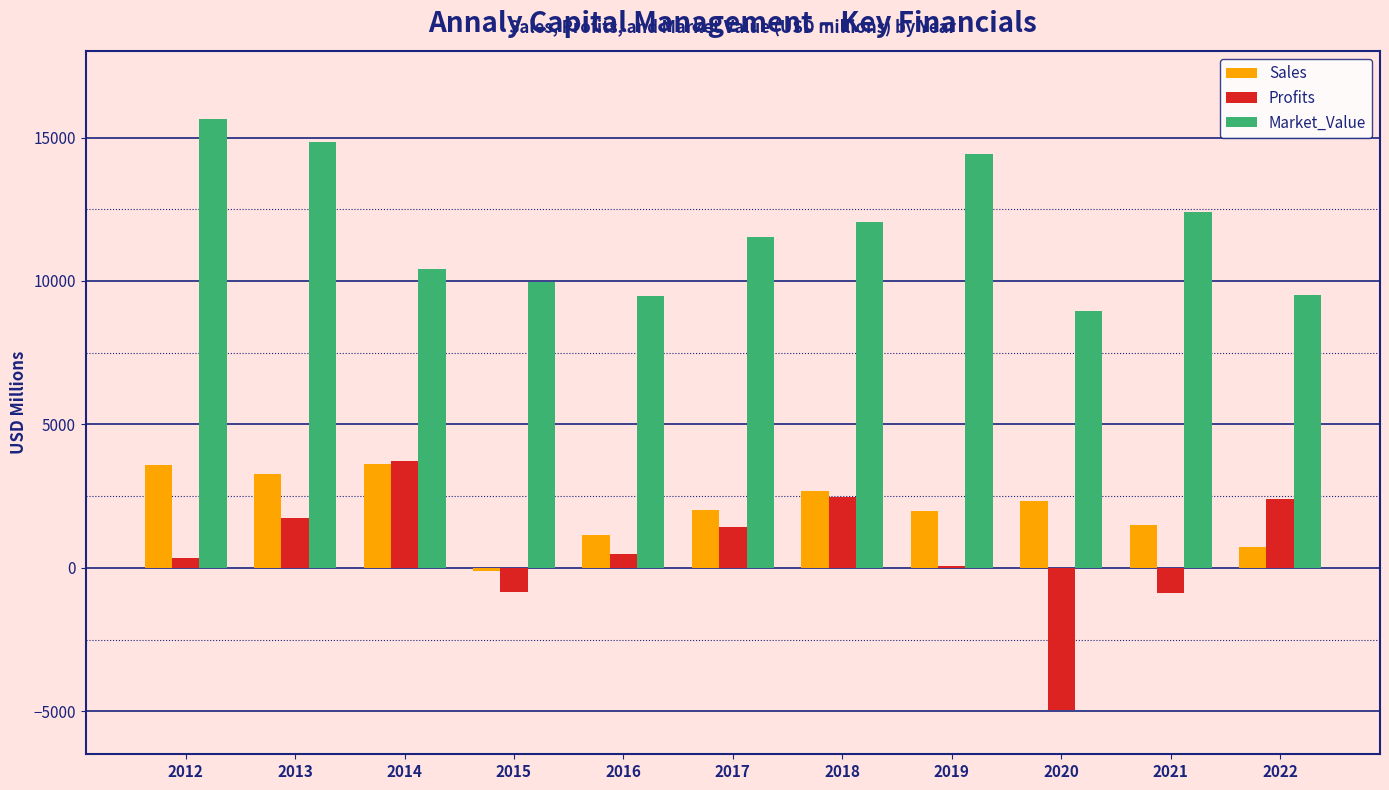

How many distinct data groups are displayed?

3